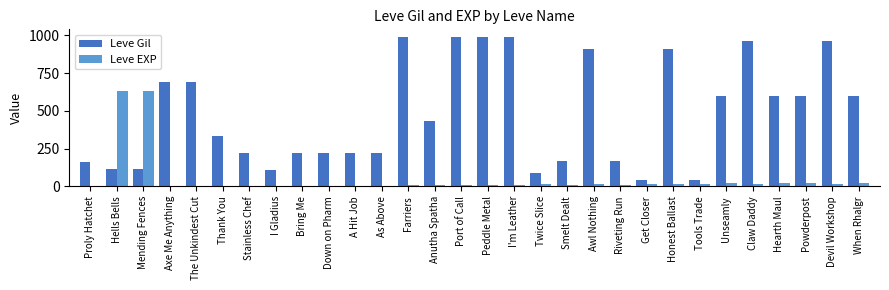

Is the value of Leve EXP at As Above greater than the value of Leve Gil at Peddle Metal?

No